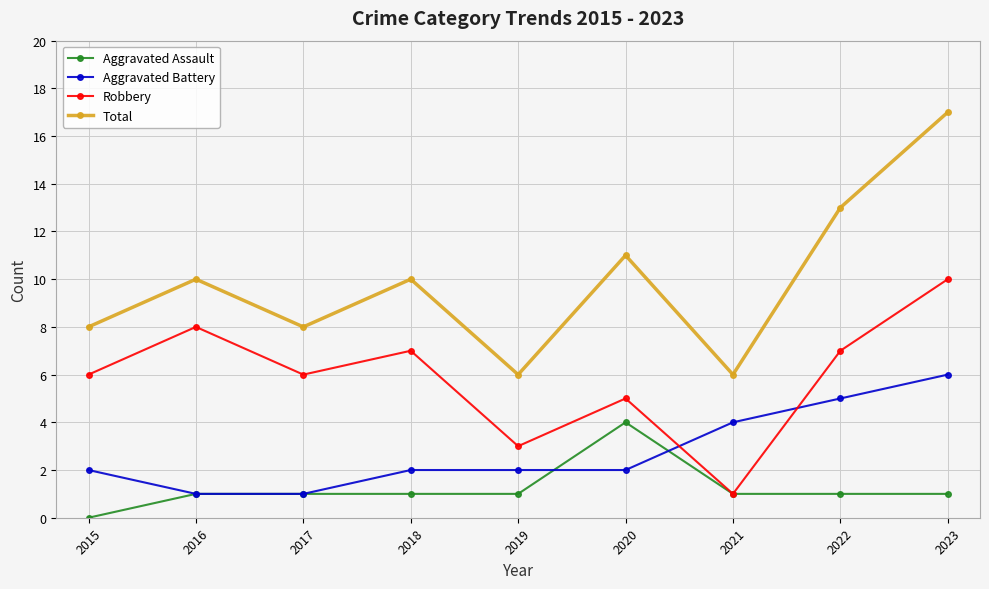

Rank the series by their maximum value, from lowest to highest.

Aggravated Assault, Aggravated Battery, Robbery, Total